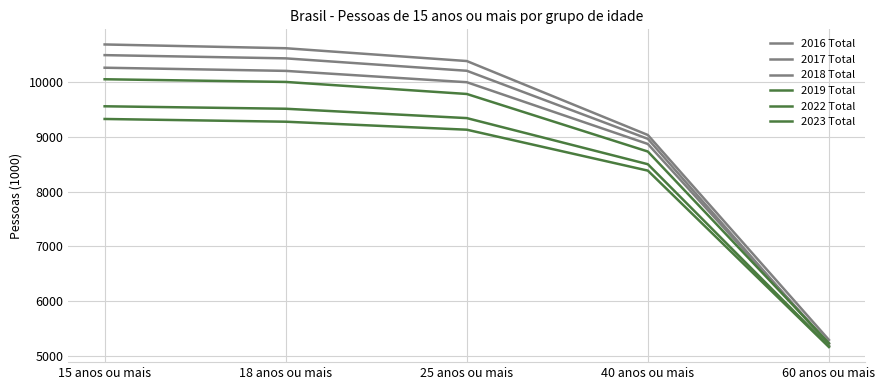

Does the chart have visible grid lines?

Yes